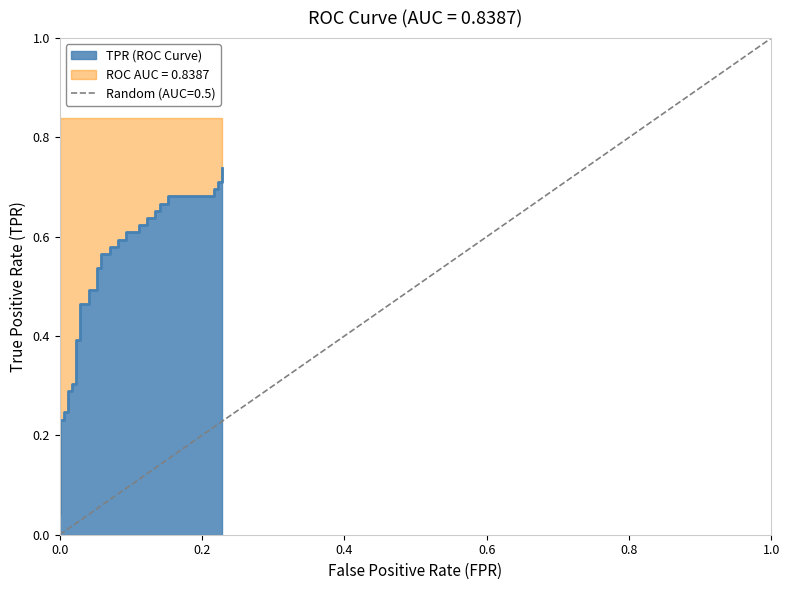

Is it true that the value at 9 is 0.1?

False